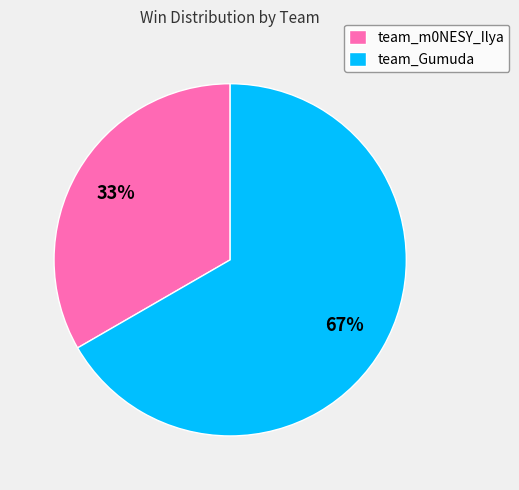

How many segments does this pie chart have?

2